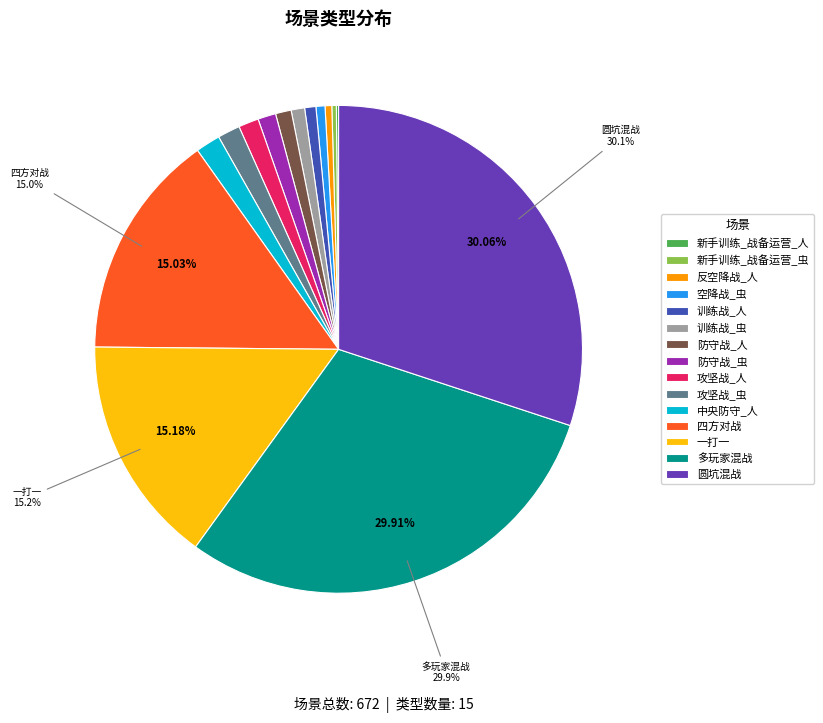

Is it true that 一打一 is 24% of the pie?

False